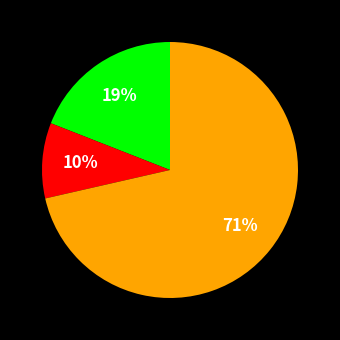

Does any single category account for the majority?

Yes